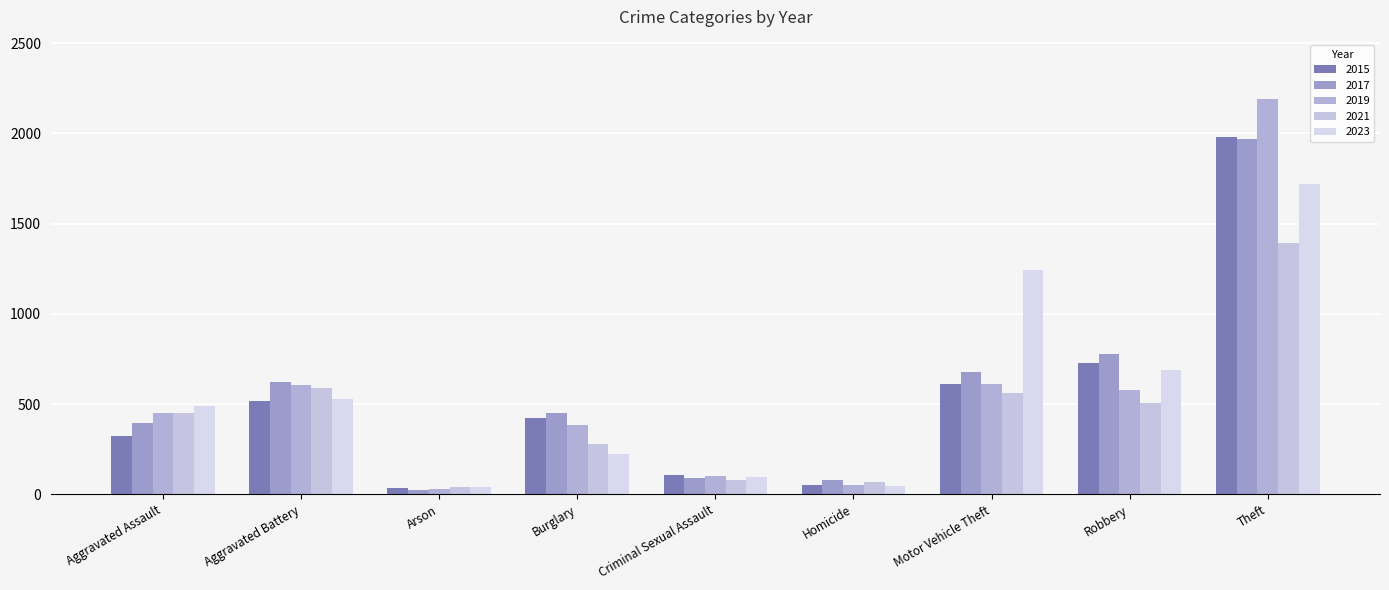

What is the difference between the maximum and minimum values in the 2015 series?

1946